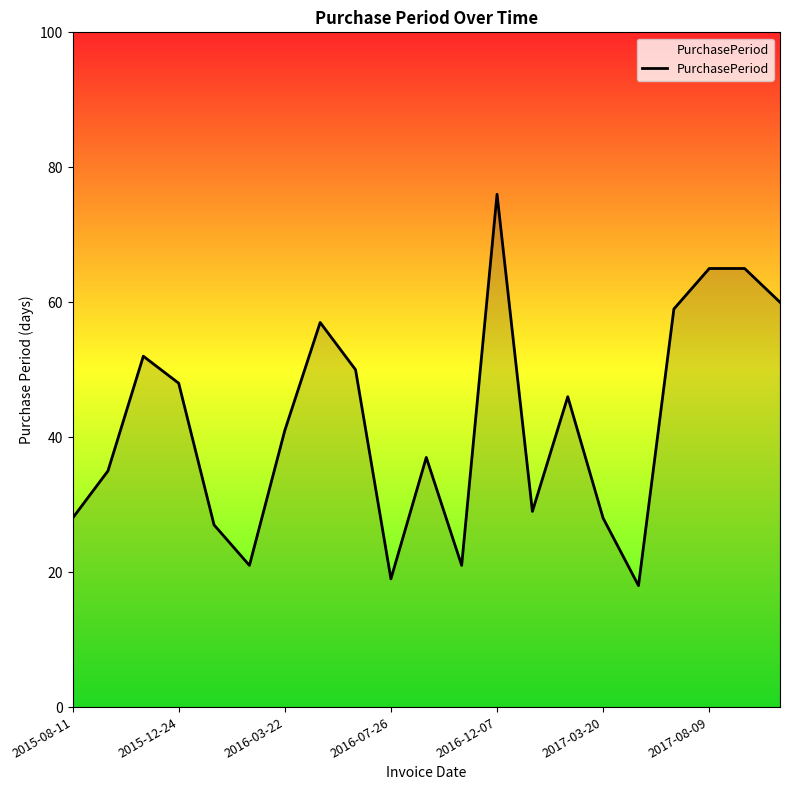

What is the maximum value shown in the chart?

76